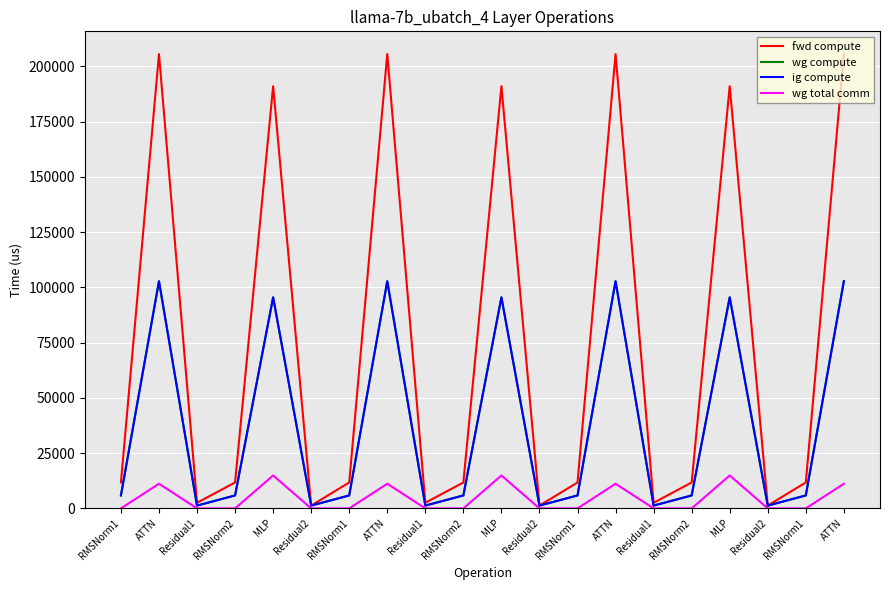

Does the chart have visible grid lines?

Yes